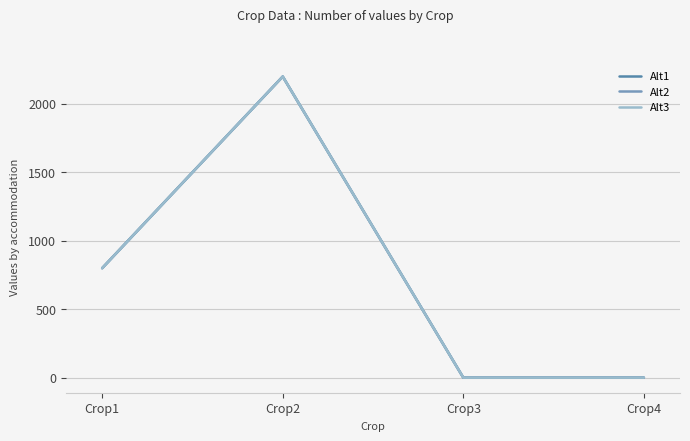

How many lines are shown in the chart?

3